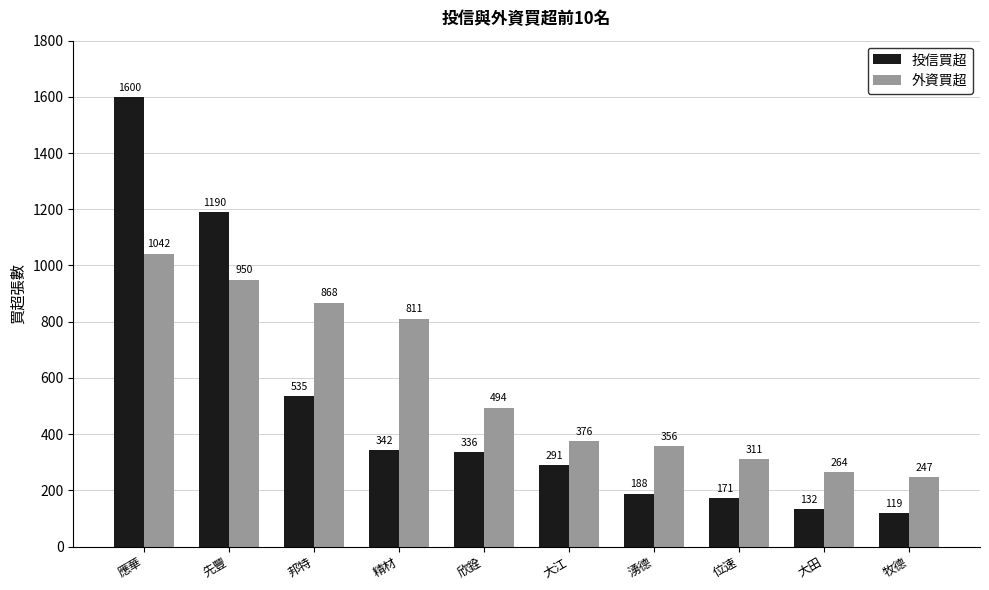

What is the difference between the 外資買超 values at 先豐 and 大江?

574